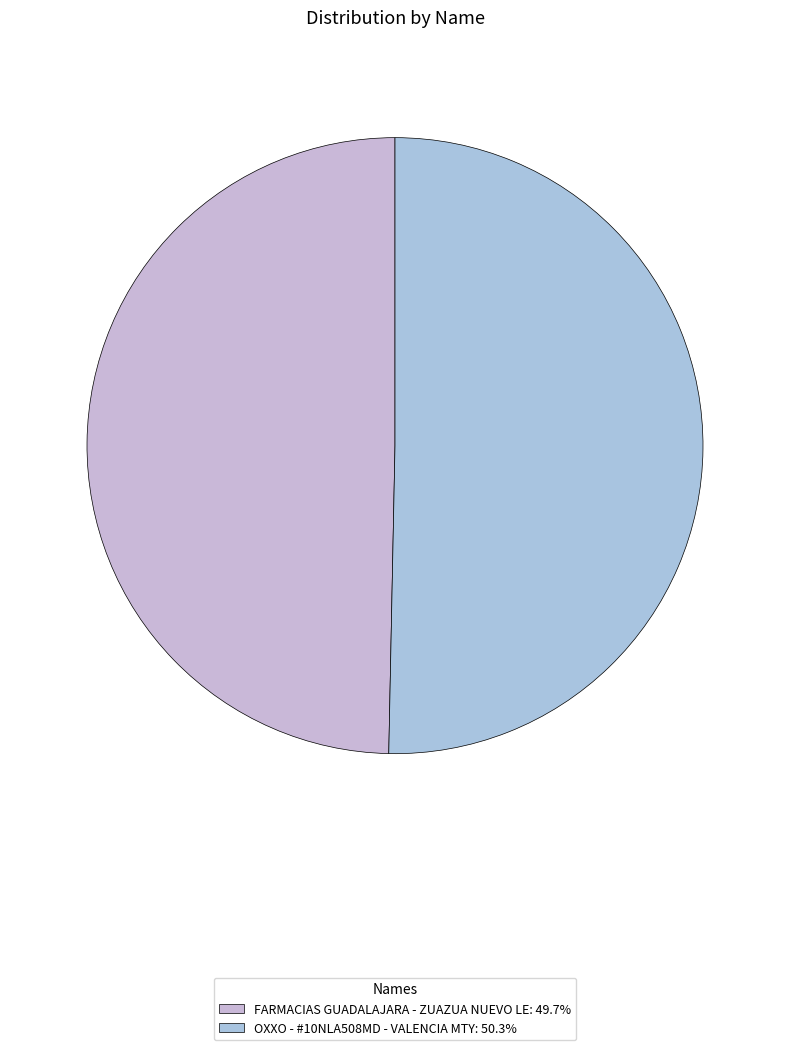

True or false: OXXO - #10NLA508MD - VALENCIA MTY accounts for 63% of the total.

False